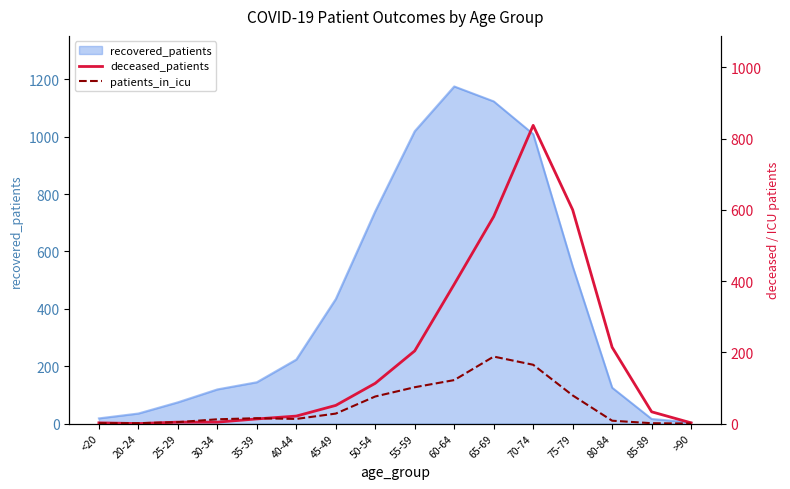

Between which two adjacent categories do deceased_patients and patients_in_icu first intersect?

<20 and 20-24